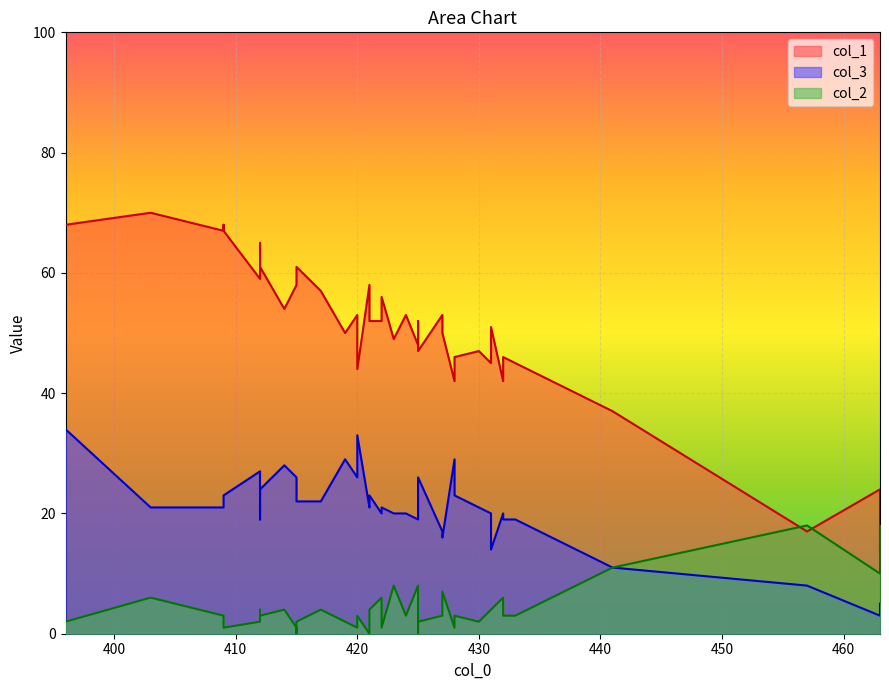

Rank the series by their maximum value, from highest to lowest.

col_1, col_3, col_2